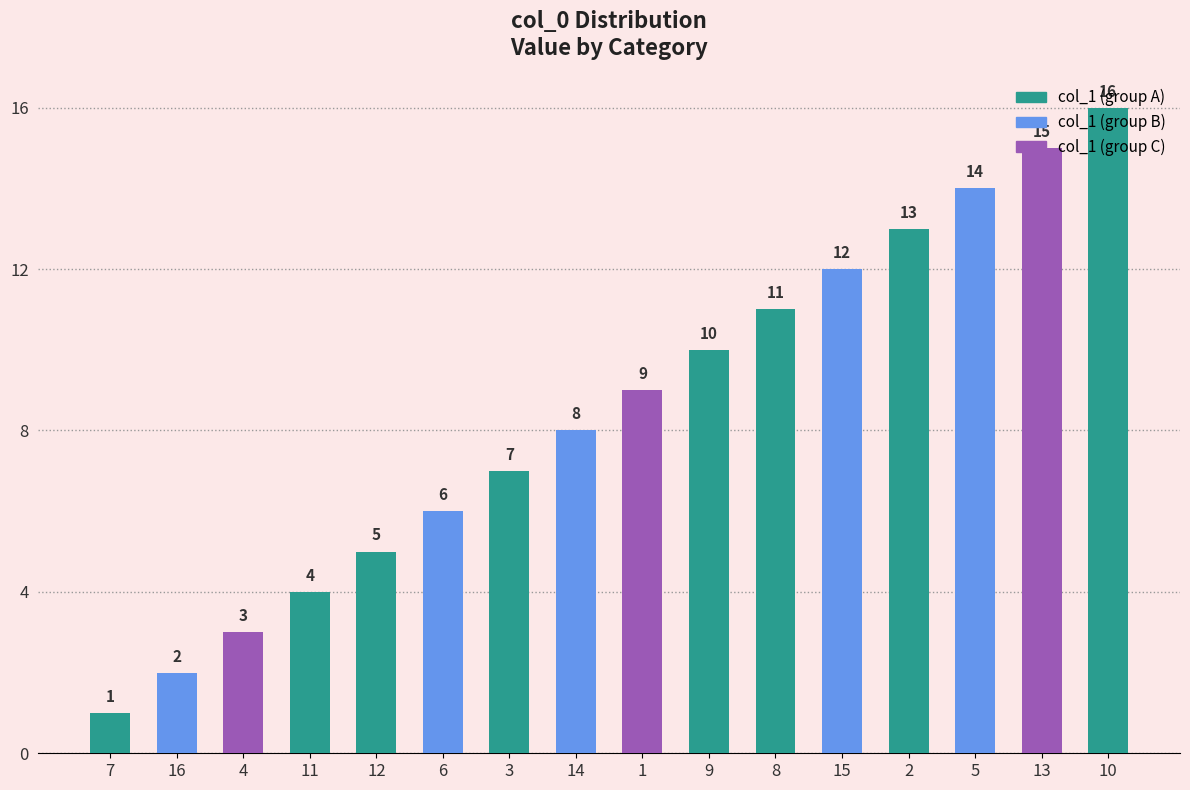

What is the sum of the values at 6 and 12?

11